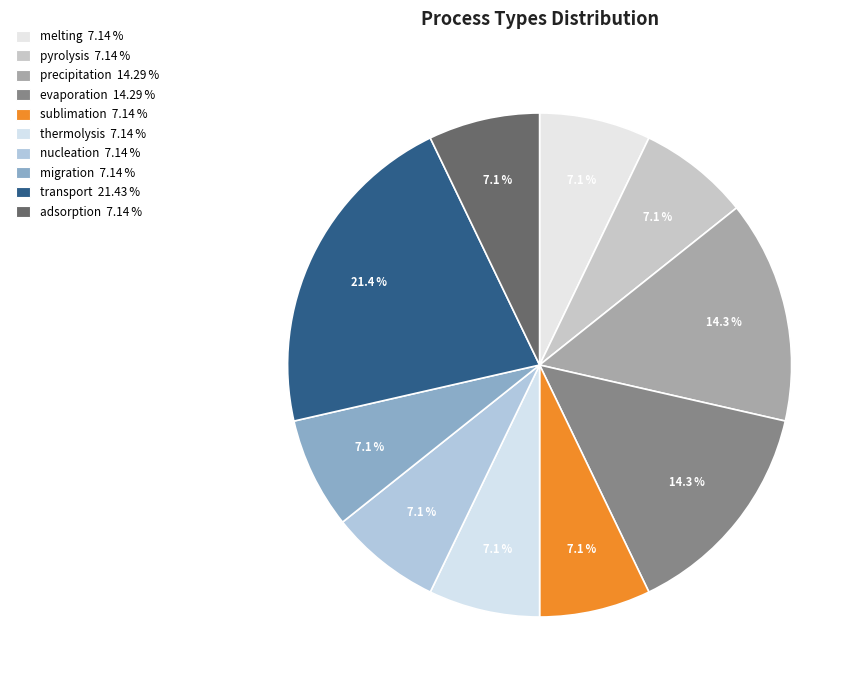

How many segments does this pie chart have?

10